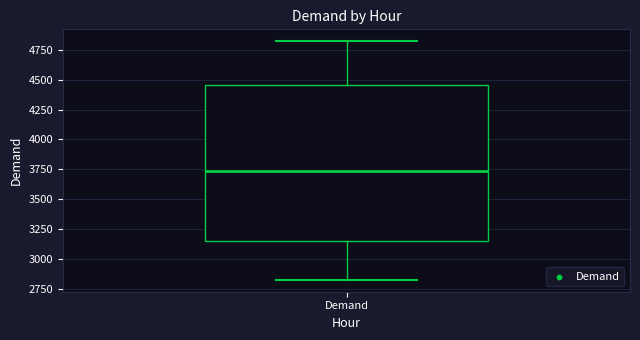

Read this box plot against the y-axis: the position of the median line, the range covered by the box, and the ends of both whiskers. The values are not printed on the chart, so give them approximately, as read against the axis.

median 3750, box 3150 to 4450, whiskers 2850 to 4800